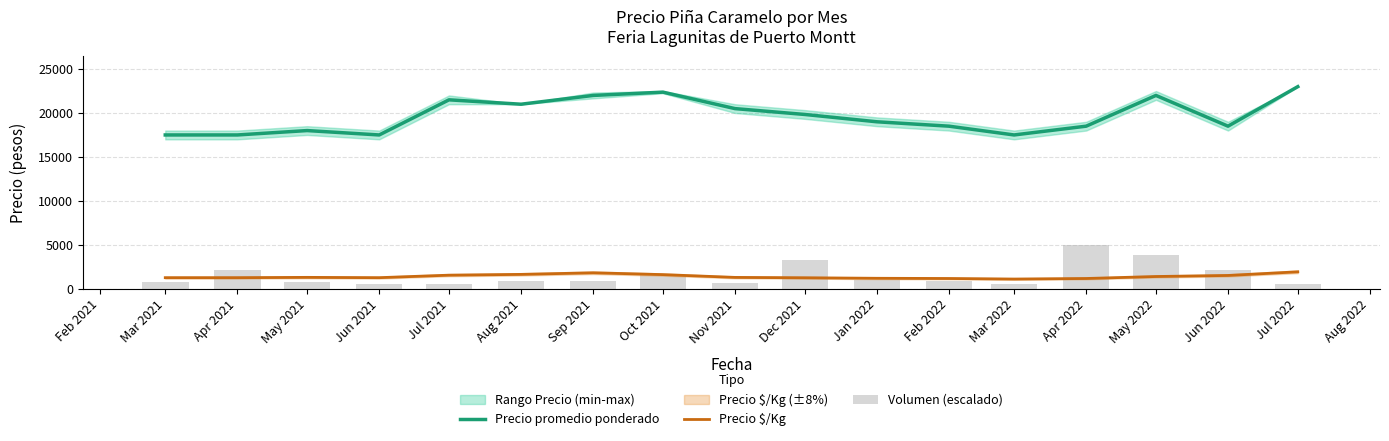

What is the total value across all series at Mar 2022?

19154.3